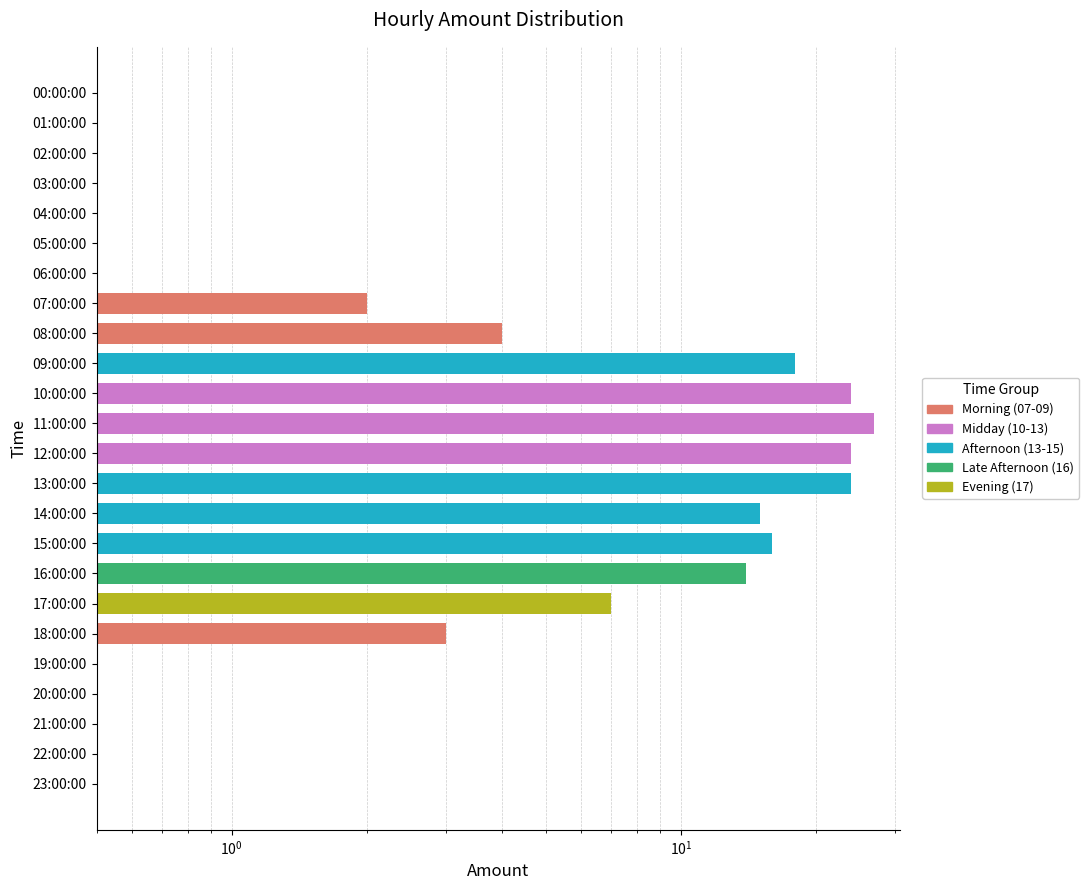

True or false: the data shows 27 at 14:00:00.

False